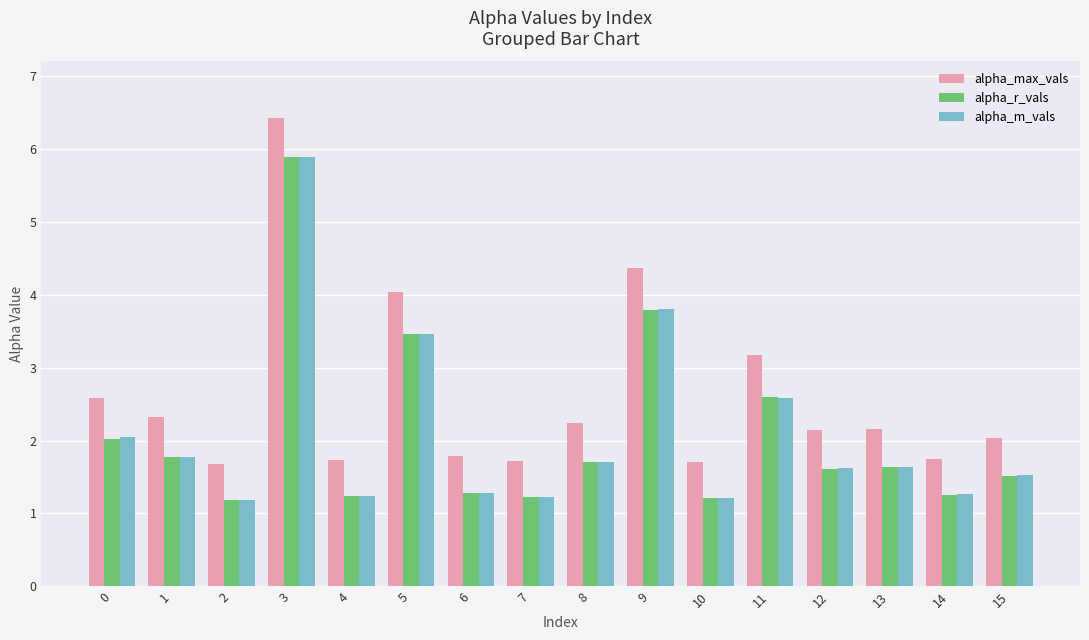

What is the difference between the alpha_max_vals values at 7 and 15?

0.3